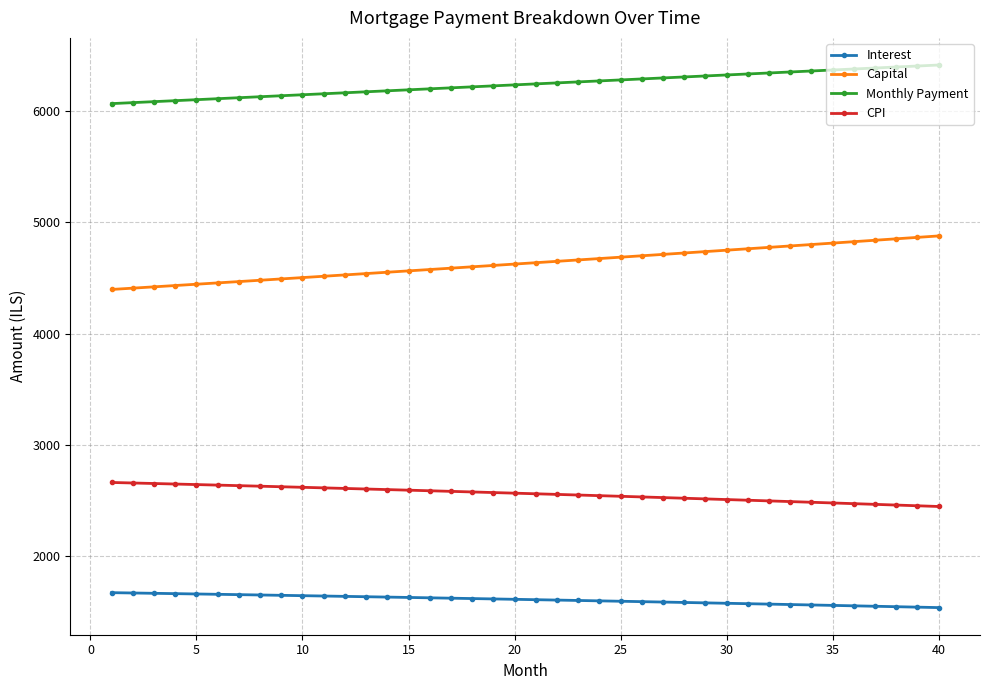

How many lines are shown in the chart?

4